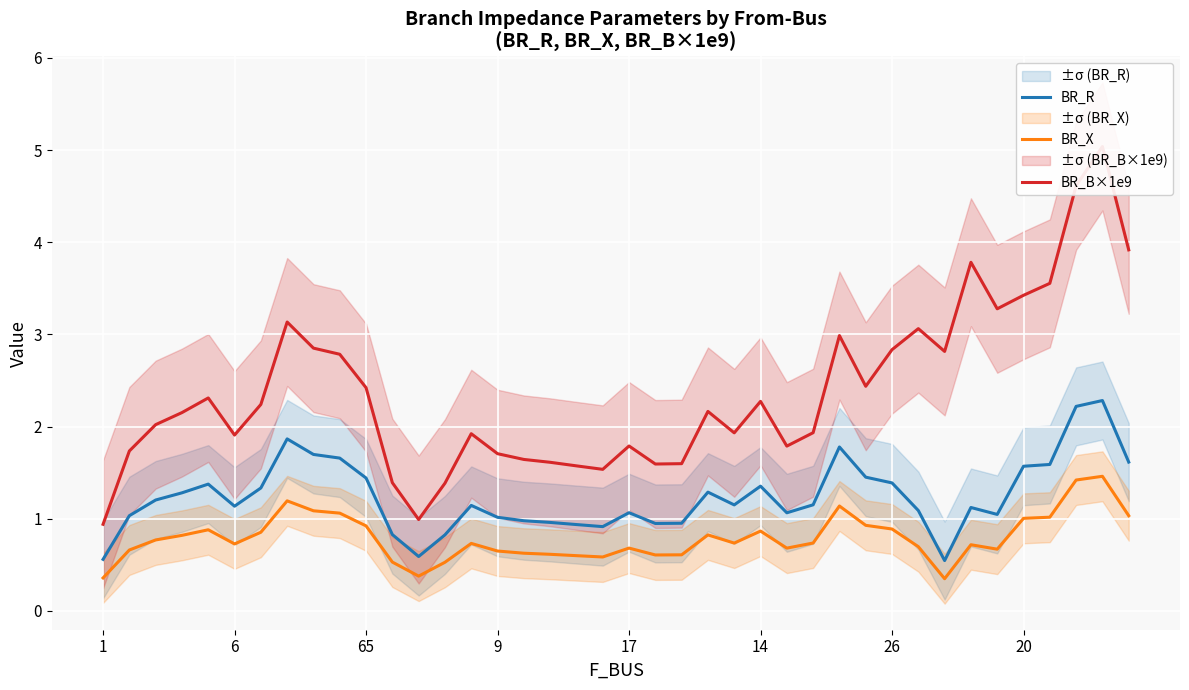

What is the spread (max minus min) of values at 39?

2.9